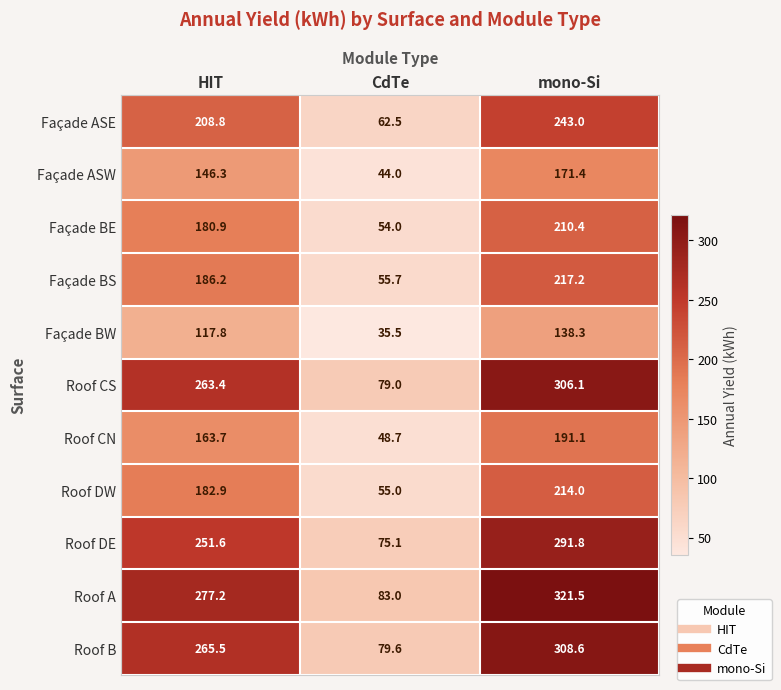

Where does the Roof CN series first go above 163?

HIT